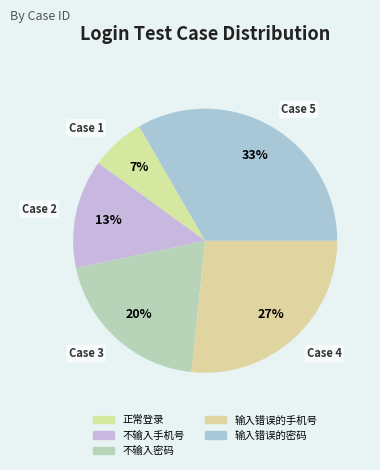

How many slices are in this pie chart?

5